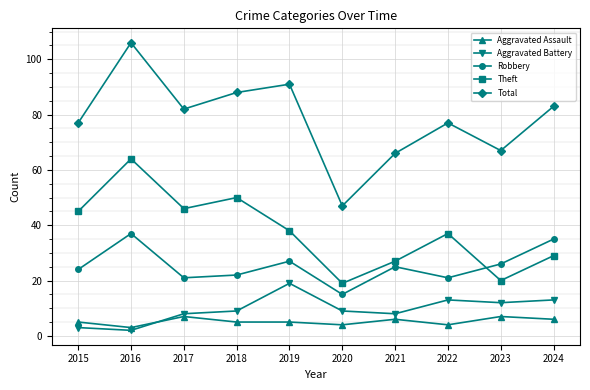

True or false: Aggravated Assault and Robbery cross at least once.

False